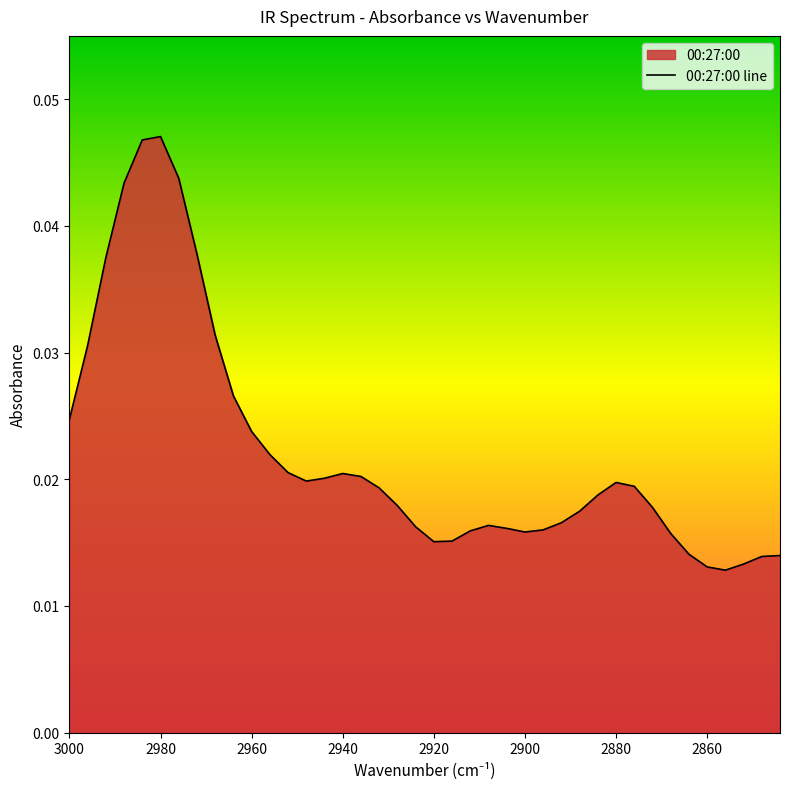

Does the chart display data point markers on the line(s)?

No